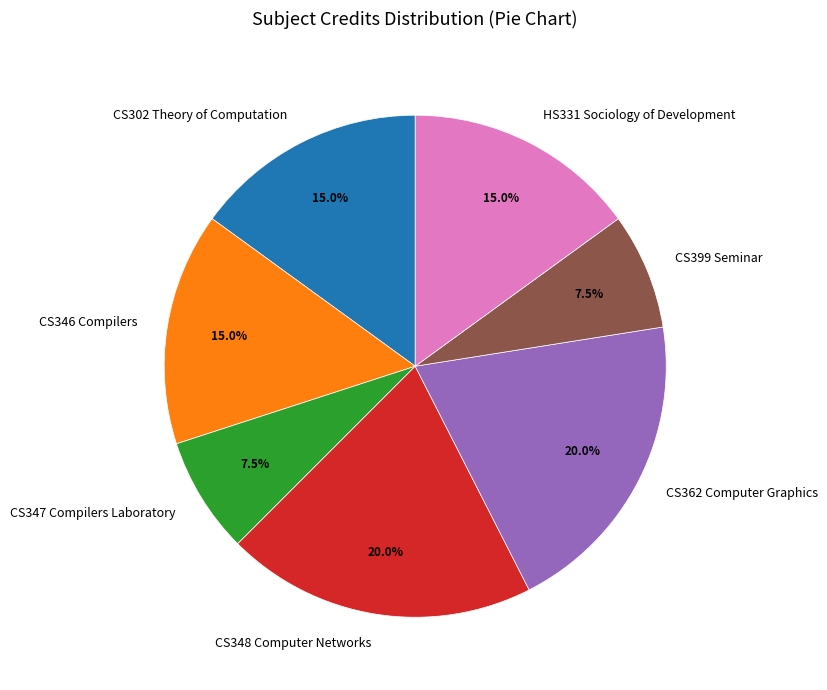

The CS302 Theory of Computation slice represents 3% of the pie. True or false?

False